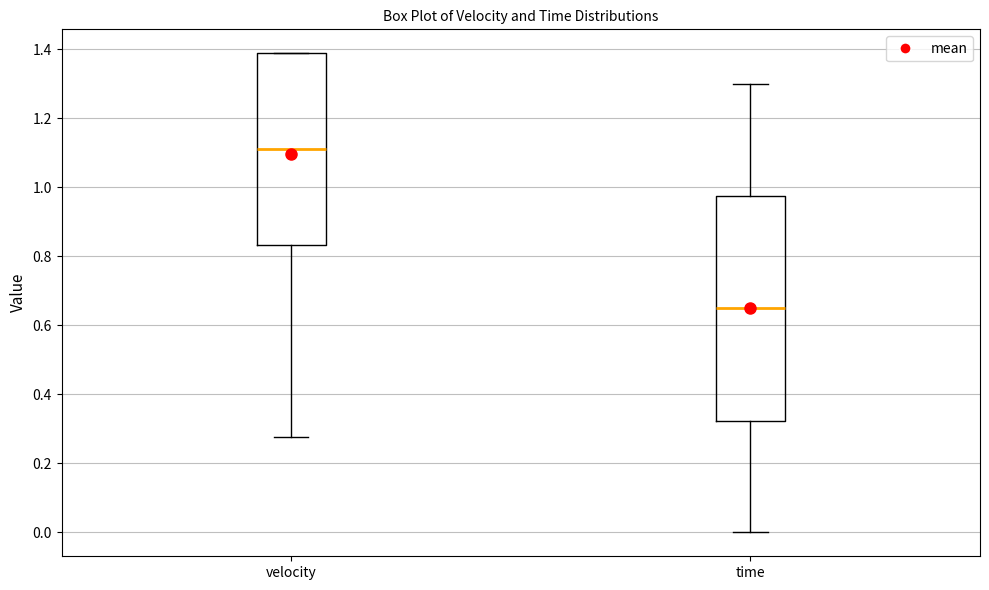

Where does the median line of the box for time sit on the y-axis? The values are not printed on the chart, so give them approximately, as read against the axis.

0.64